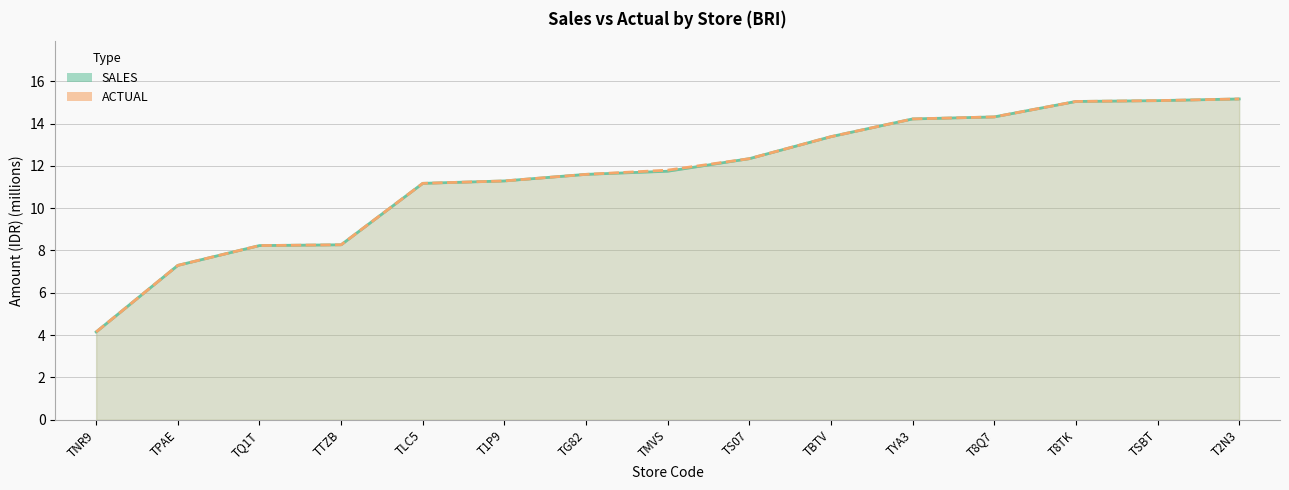

Which category has the highest value across all series?

T2N3